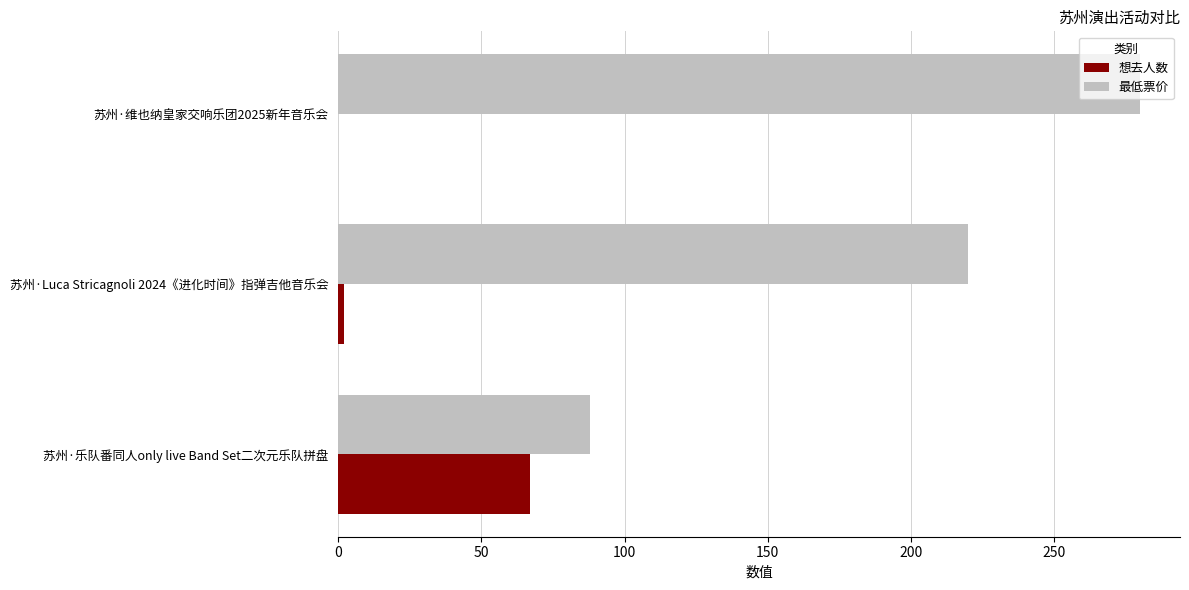

Is the value of 想去人数 at 苏州·维也纳皇家交响乐团2025新年音乐会 greater than the value of 最低票价 at 苏州·Luca Stricagnoli 2024《进化时间》指弹吉他音乐会?

No